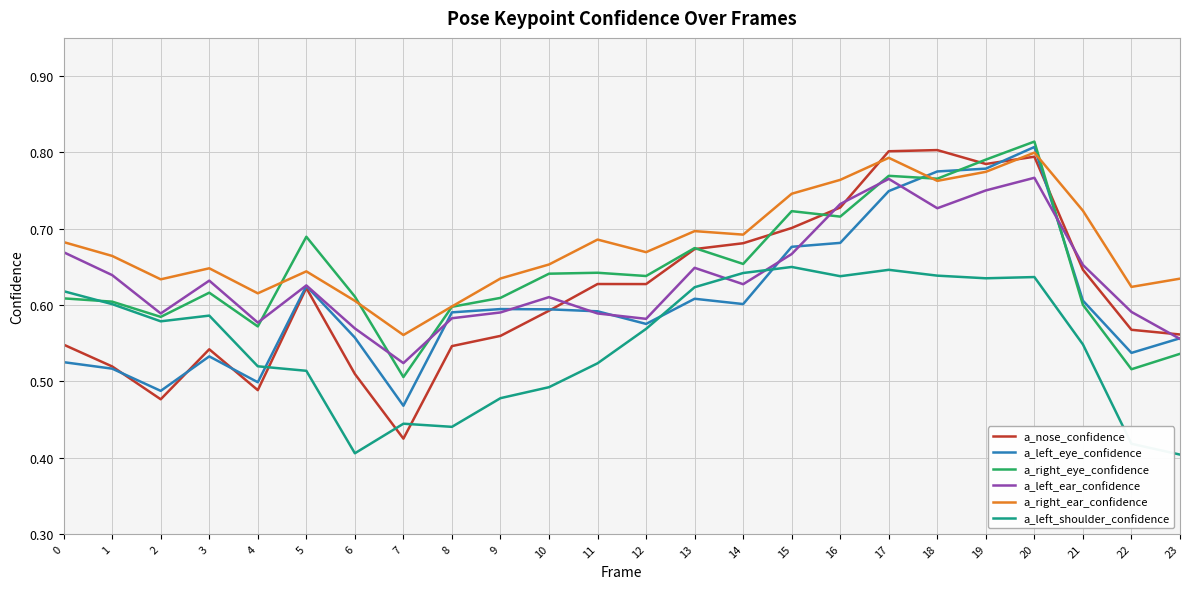

True or false: a_nose_confidence has a value of 1.3 at 20.

False